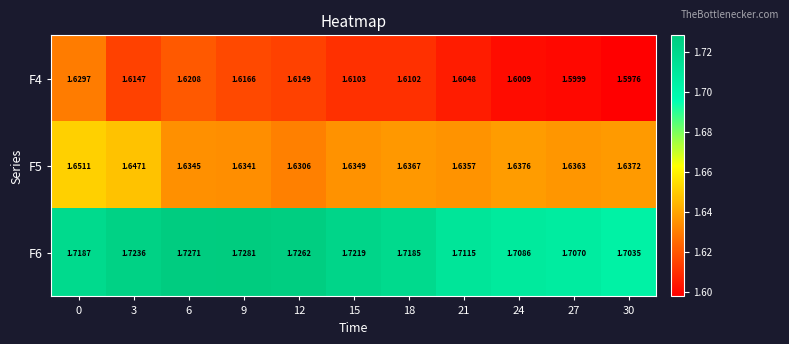

At 21, list the series in order from largest to smallest.

F6, F5, F4